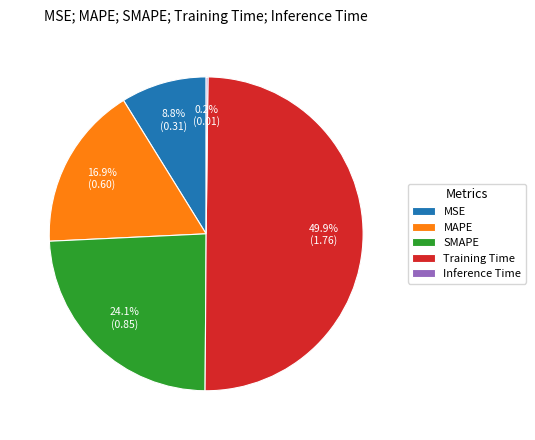

What is the largest slice in the pie chart?

Training Time